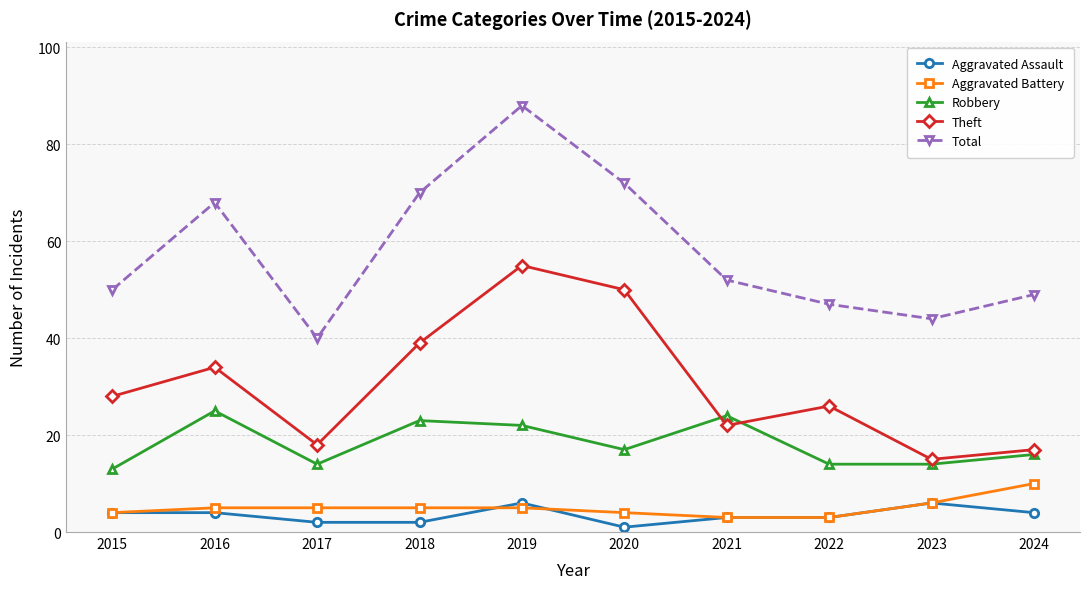

True or false: Robbery and Aggravated Assault intersect in this chart.

False